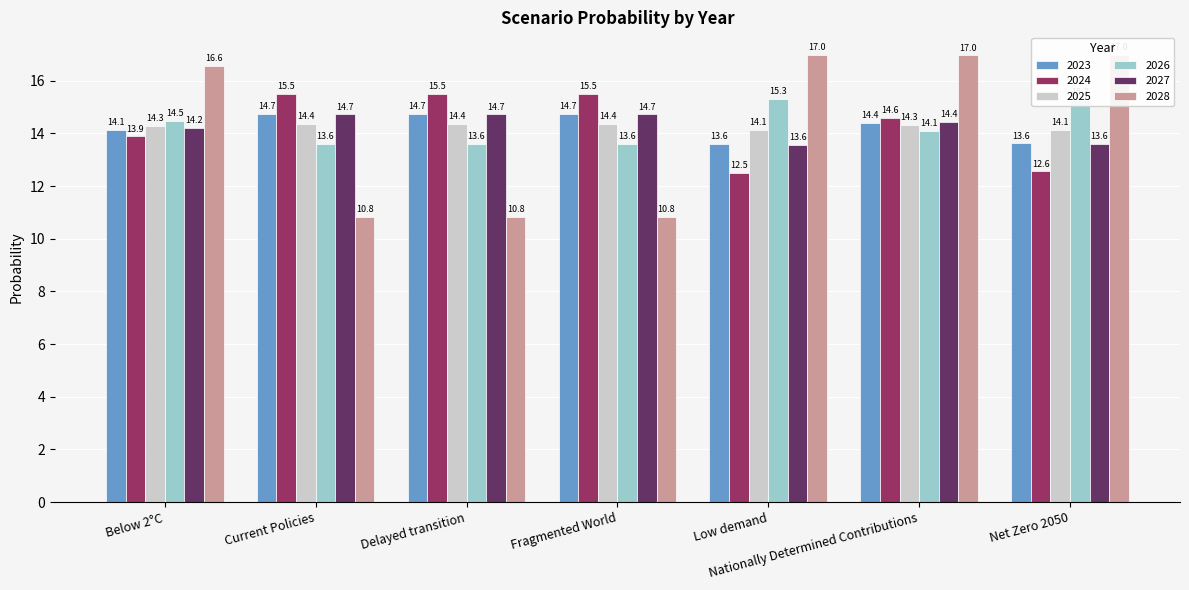

What value does the 2026 series have at Low demand?

15.3